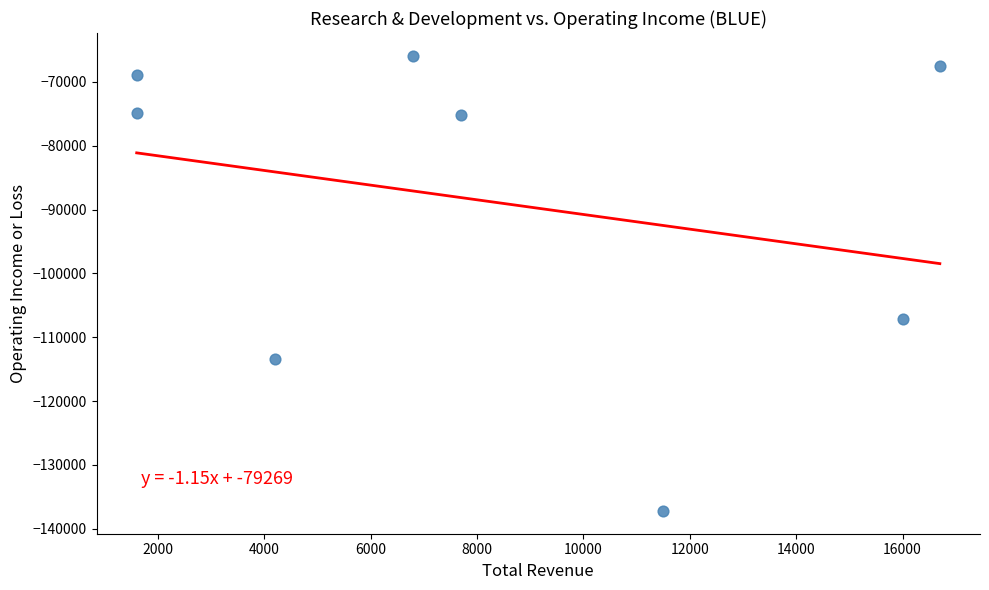

What Y value in the scatter plot is closest to -101550?

-107200